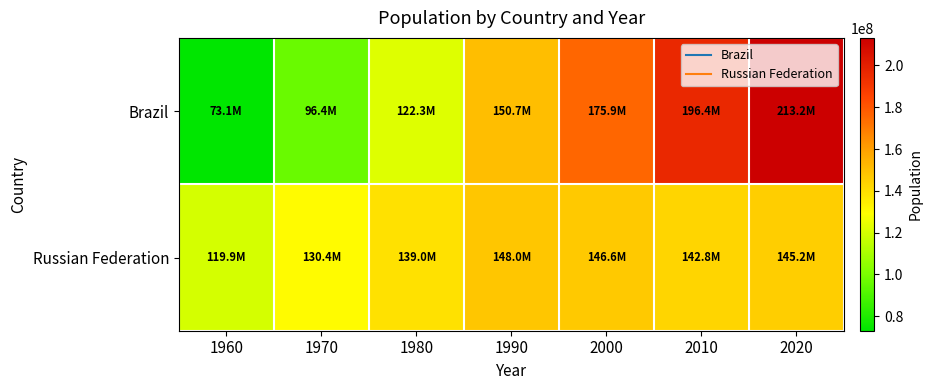

Rank the series at 1980 from highest to lowest value.

Russian Federation, Brazil